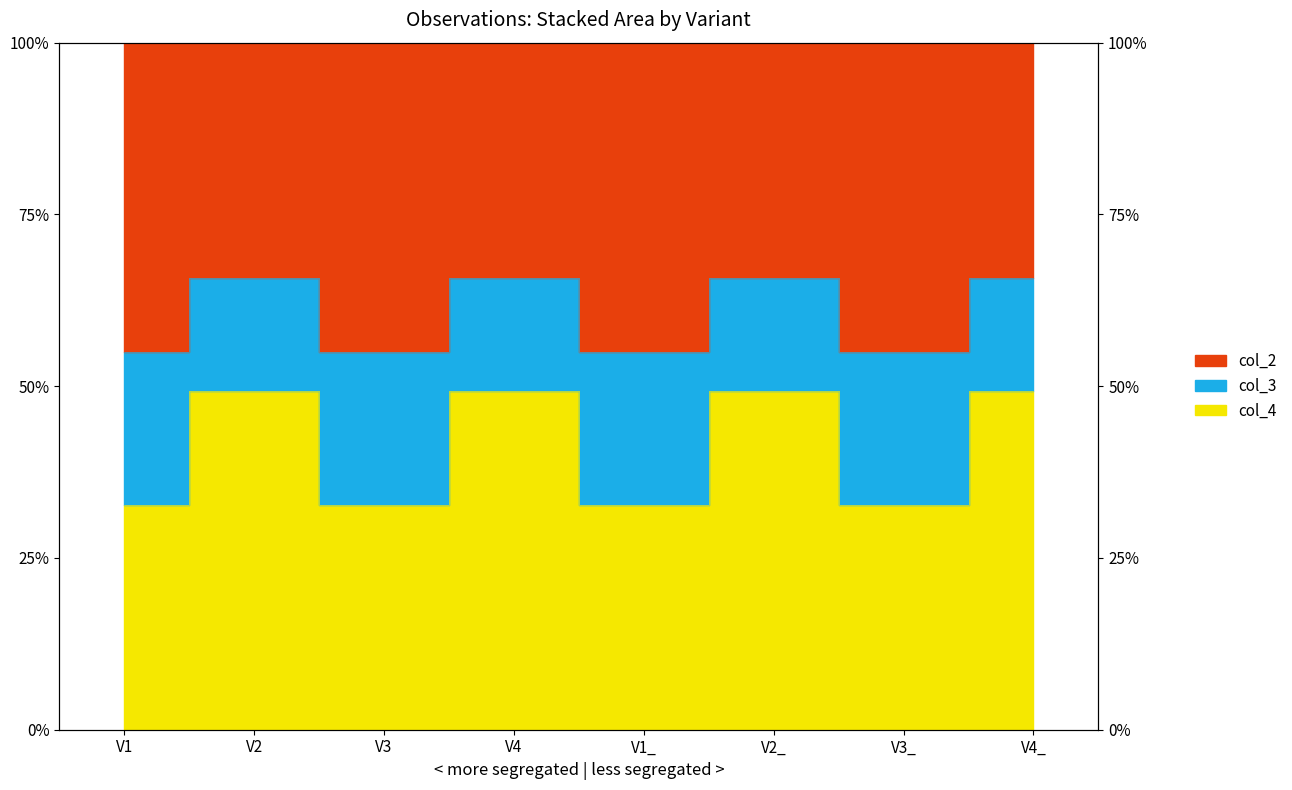

The col_2 series shows 32.6 at V3. True or false?

True